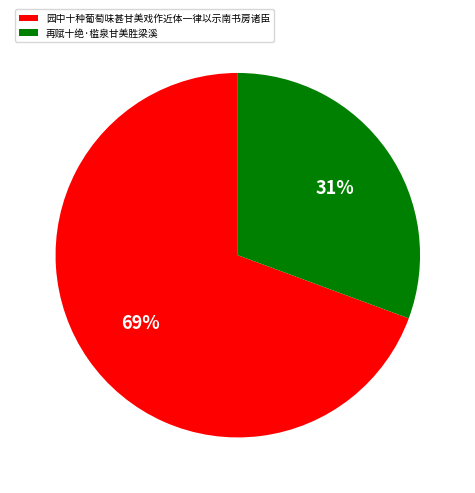

To the nearest percent, what is the average slice percentage?

50%